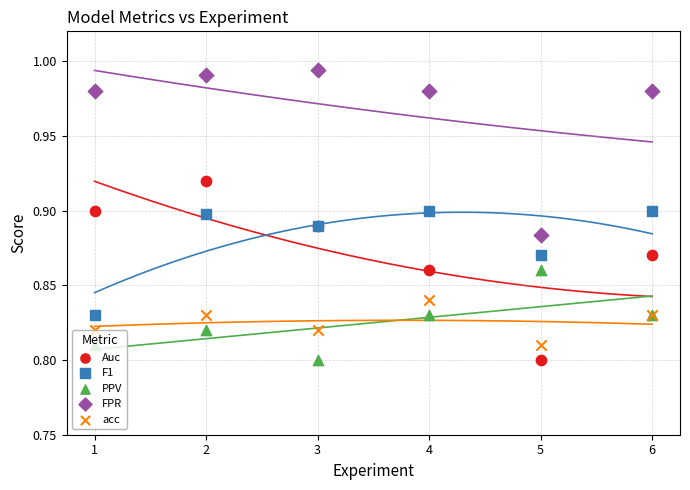

Is the value of PPV at 4 greater than the value of Auc at 3?

No